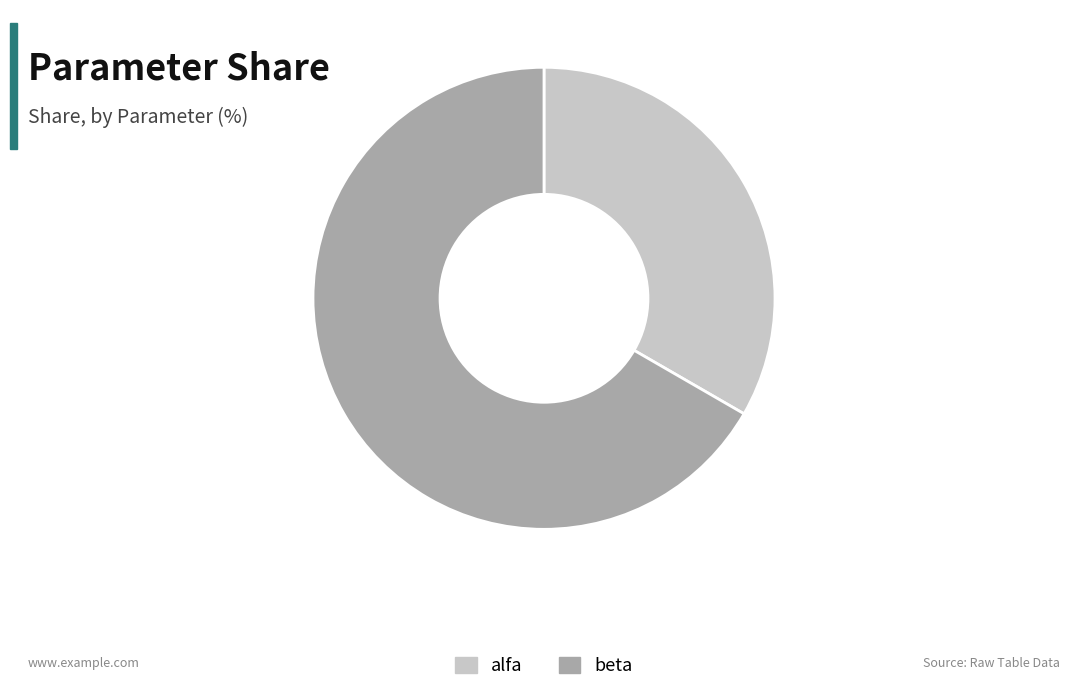

Is it true that beta is 67% of the pie?

True